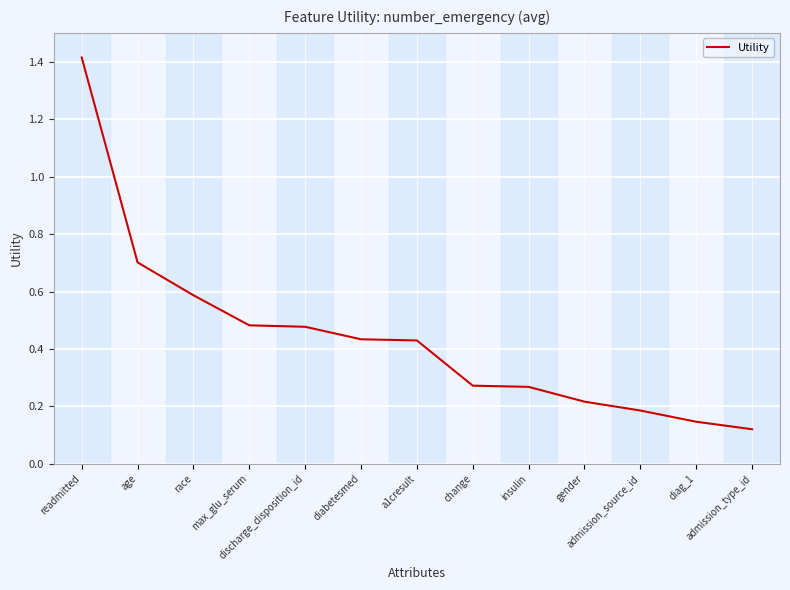

What is the greatest value displayed?

1.4